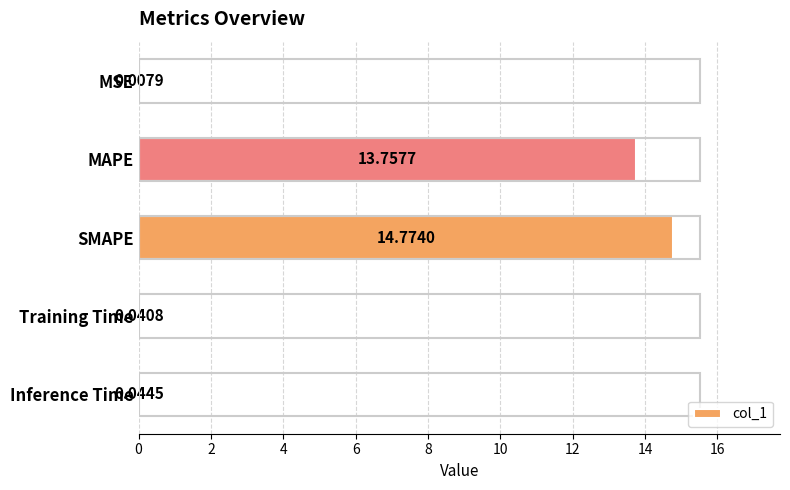

At which label is the value closest to 7?

MAPE